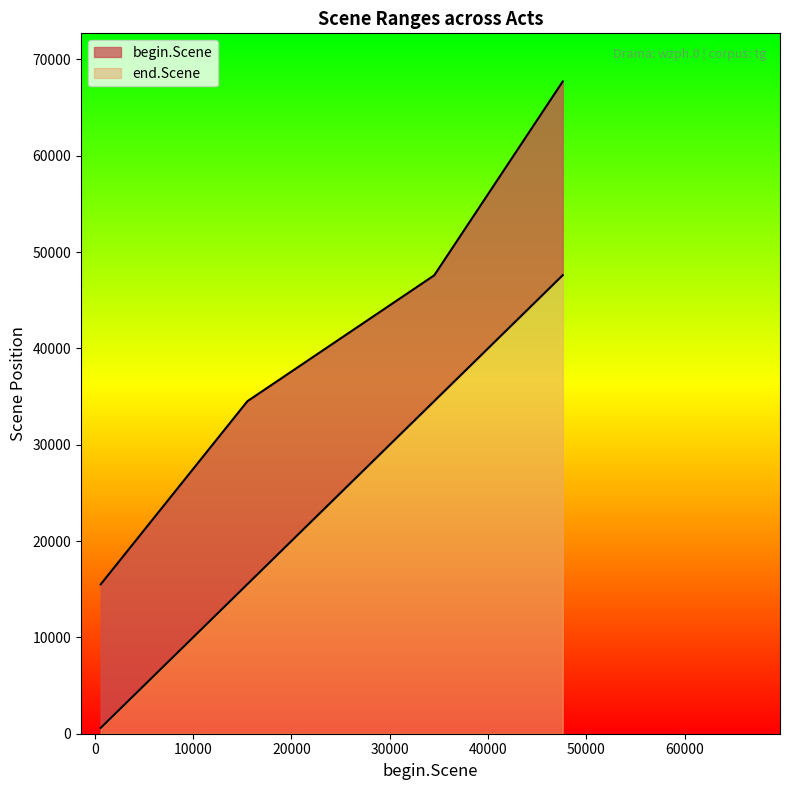

Between 205 and 205, which series saw the biggest shift?

end.Scene